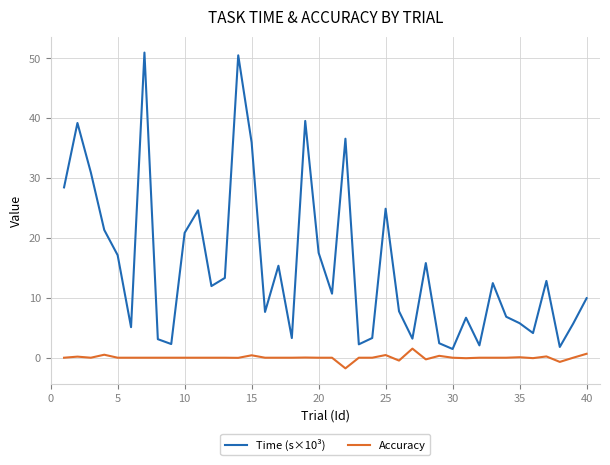

What are all the series names shown in the legend?

Time (s×10³), Accuracy